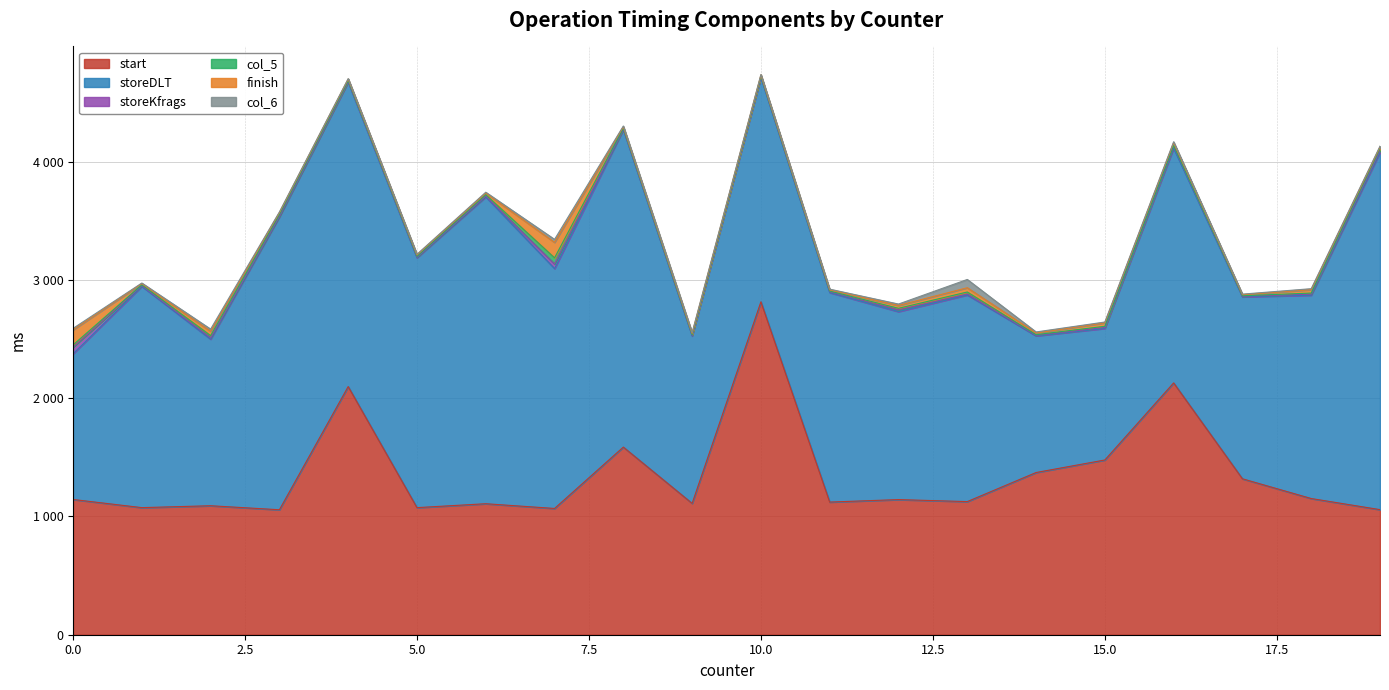

What are all the series names shown in the legend?

start, storeDLT, storeKfrags, col_5, finish, col_6